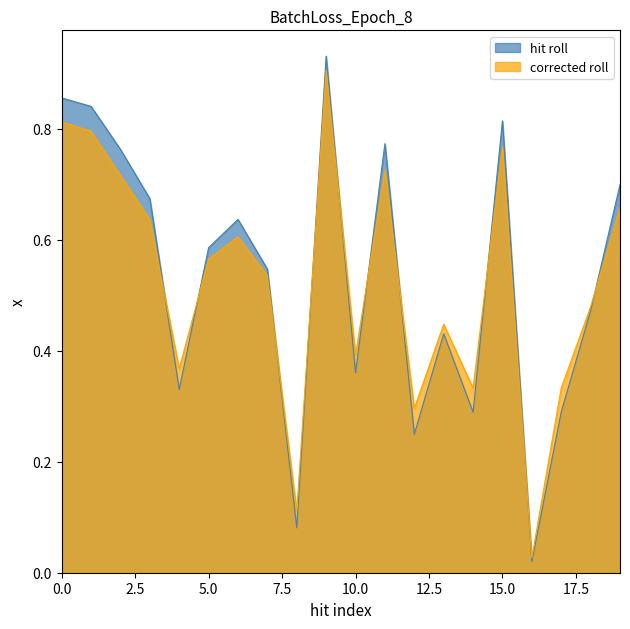

The value of corrected roll at 1 is 0.8. True or false?

True